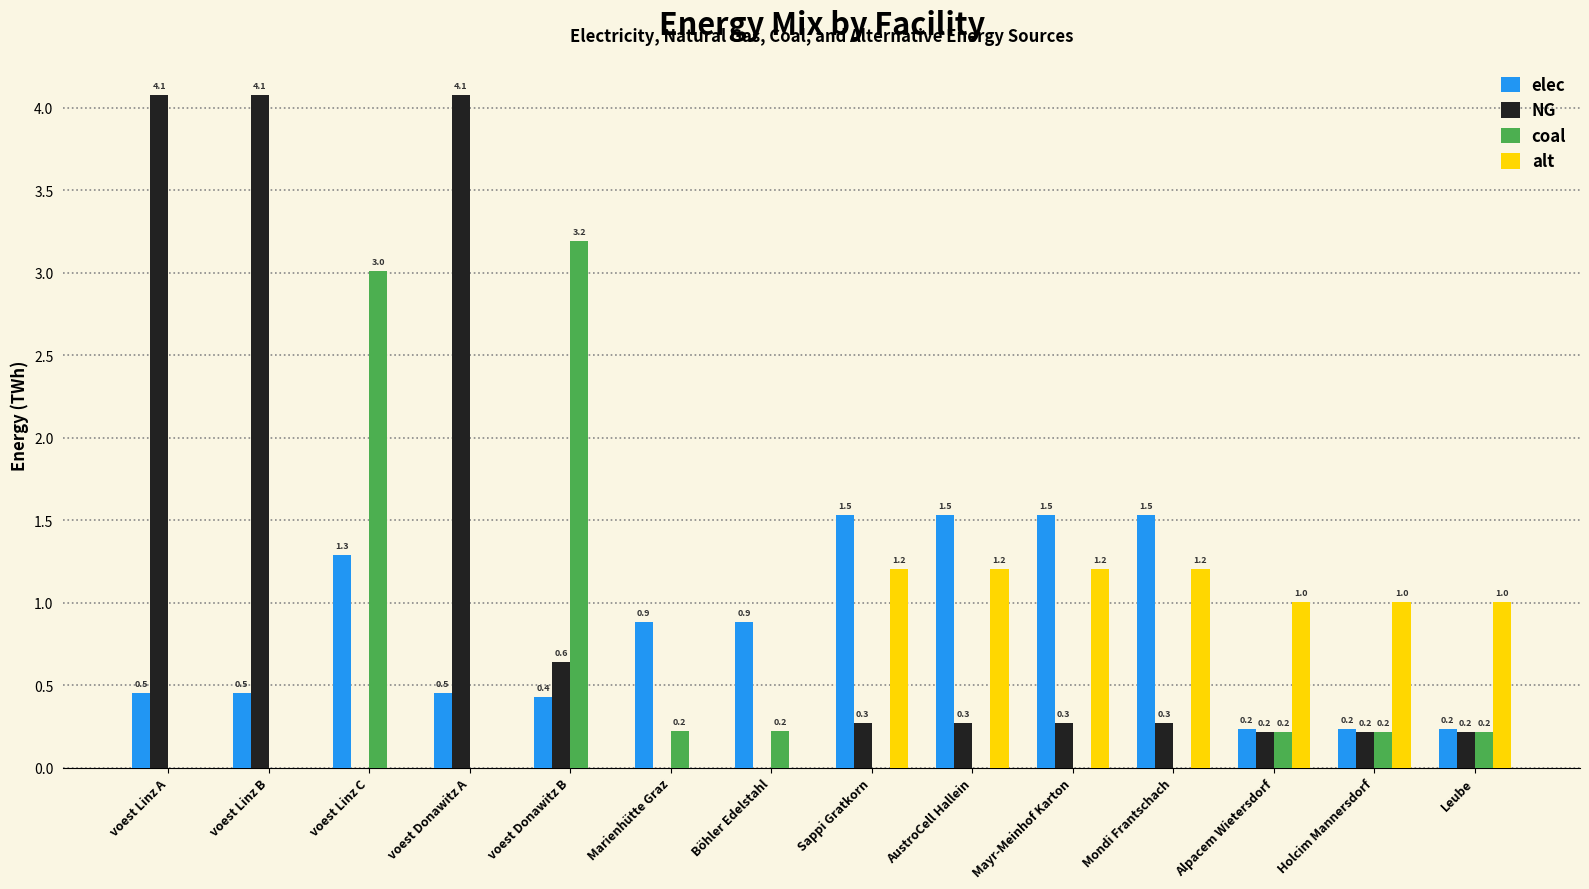

Is the value of NG at Sappi Gratkorn greater than the value of coal at Böhler Edelstahl?

Yes